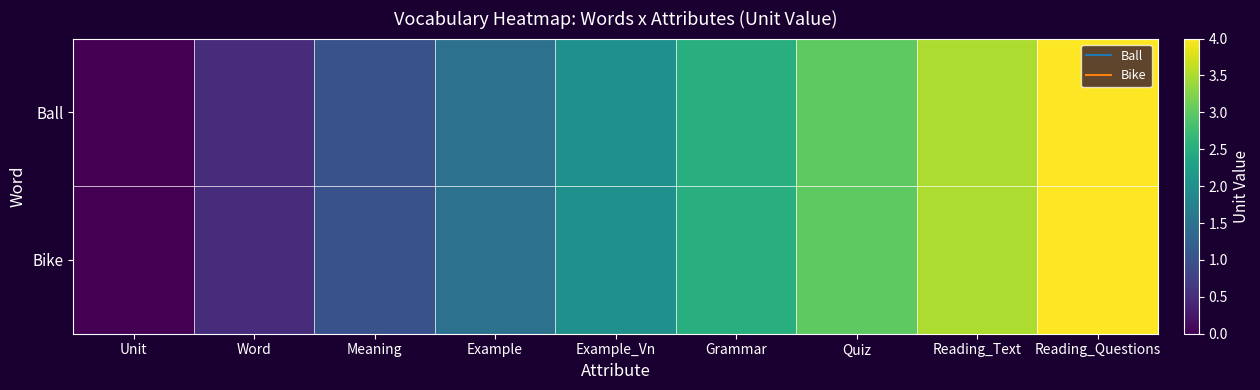

How many data points does each series have?

9